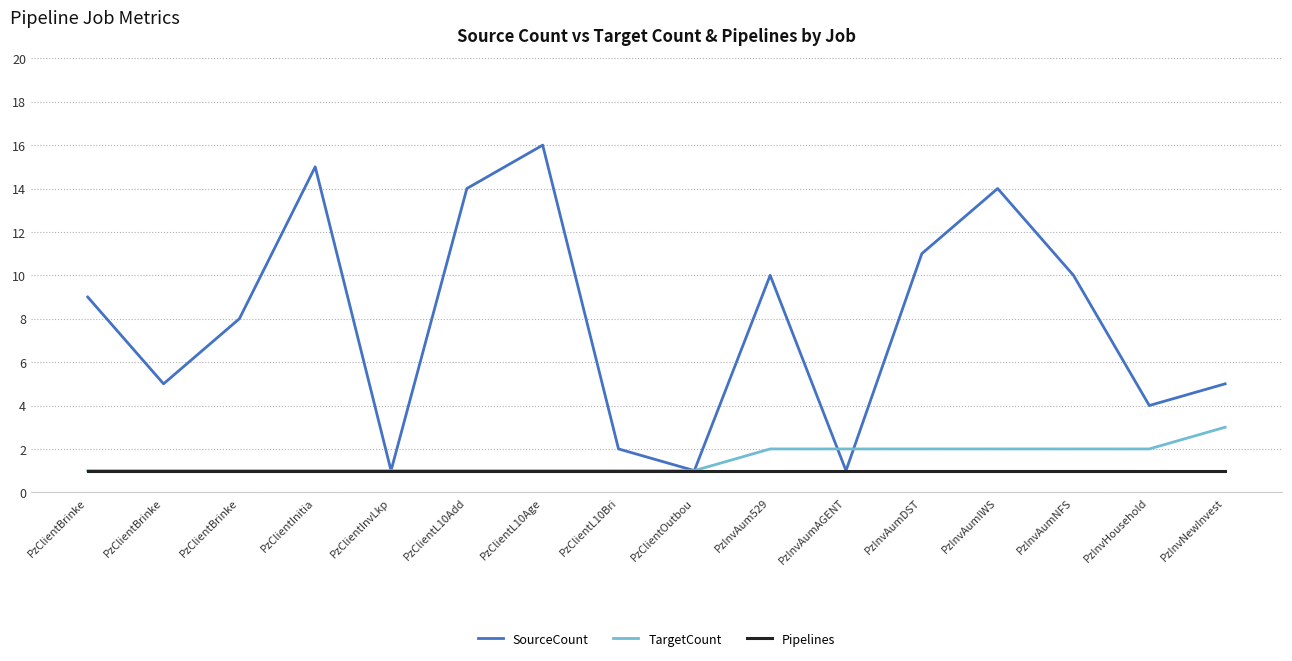

What are all the series names shown in the legend?

SourceCount, TargetCount, Pipelines